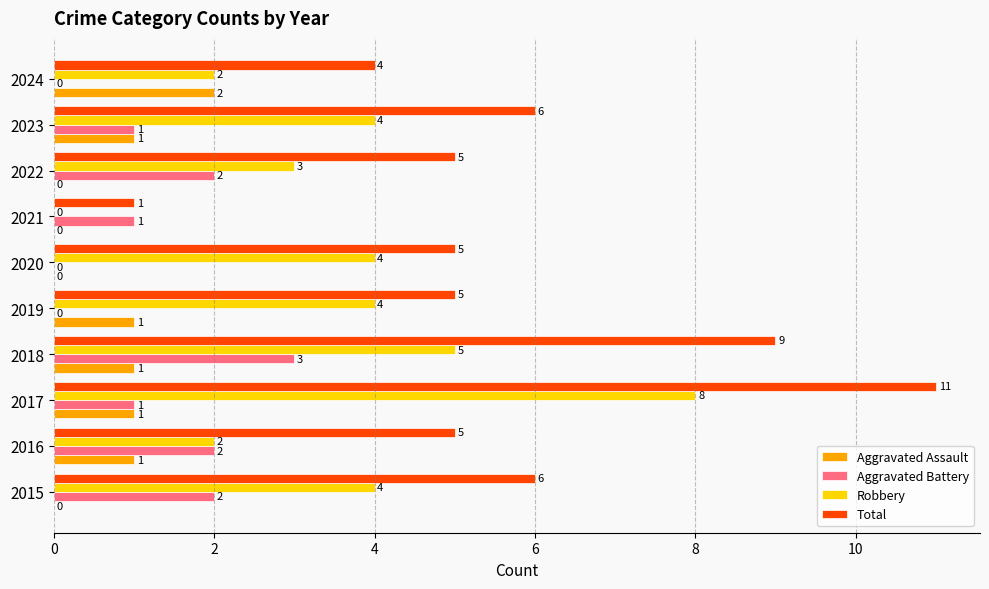

True or false: Aggravated Battery has a value of -1 at 2024.

False